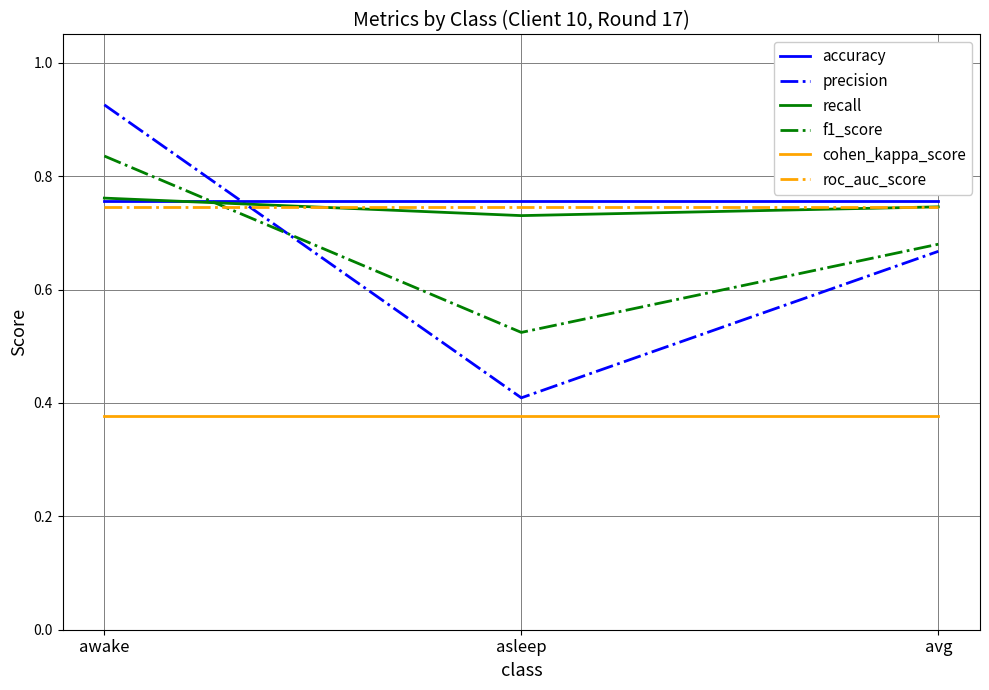

How many precision values are between 0 and 1?

3